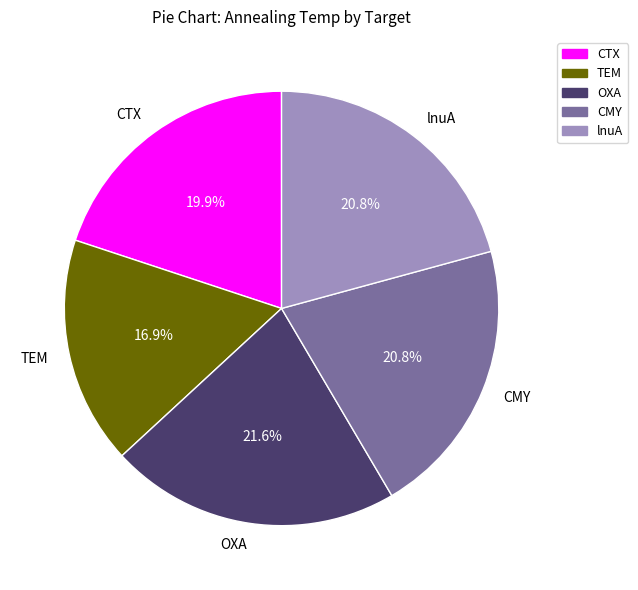

How many slices are in this pie chart?

5